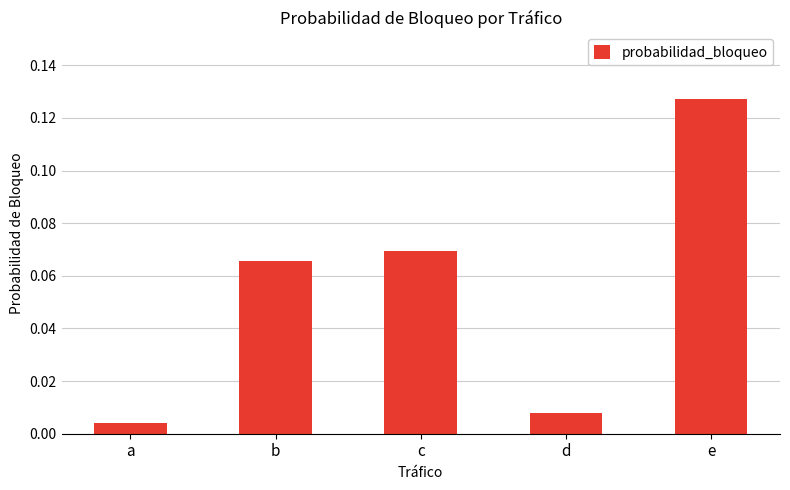

What is the sum of all values?

0.3